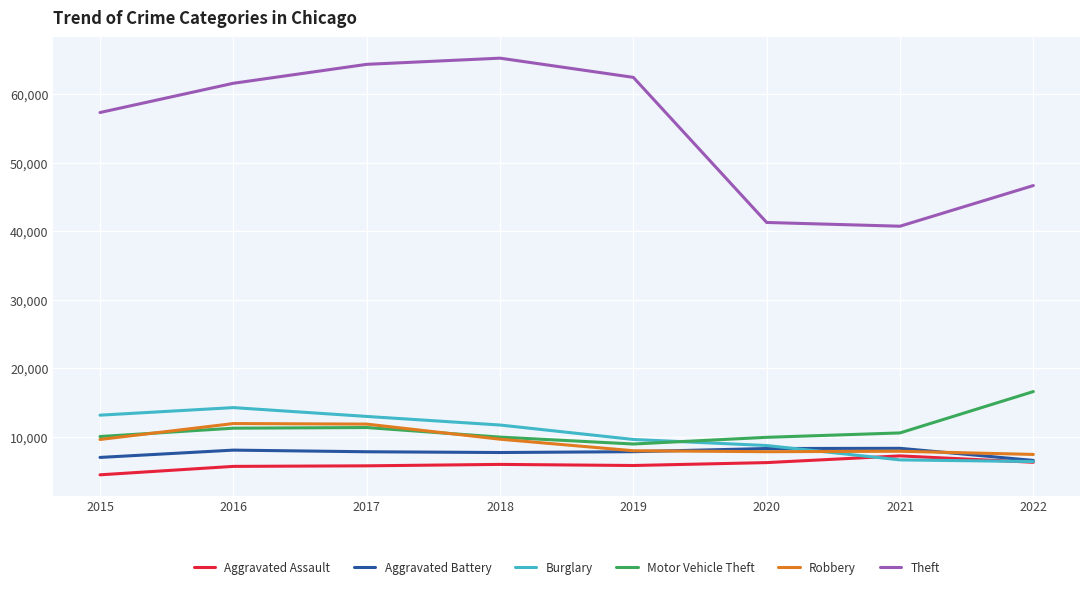

True or false: Theft and Motor Vehicle Theft cross at least once.

False